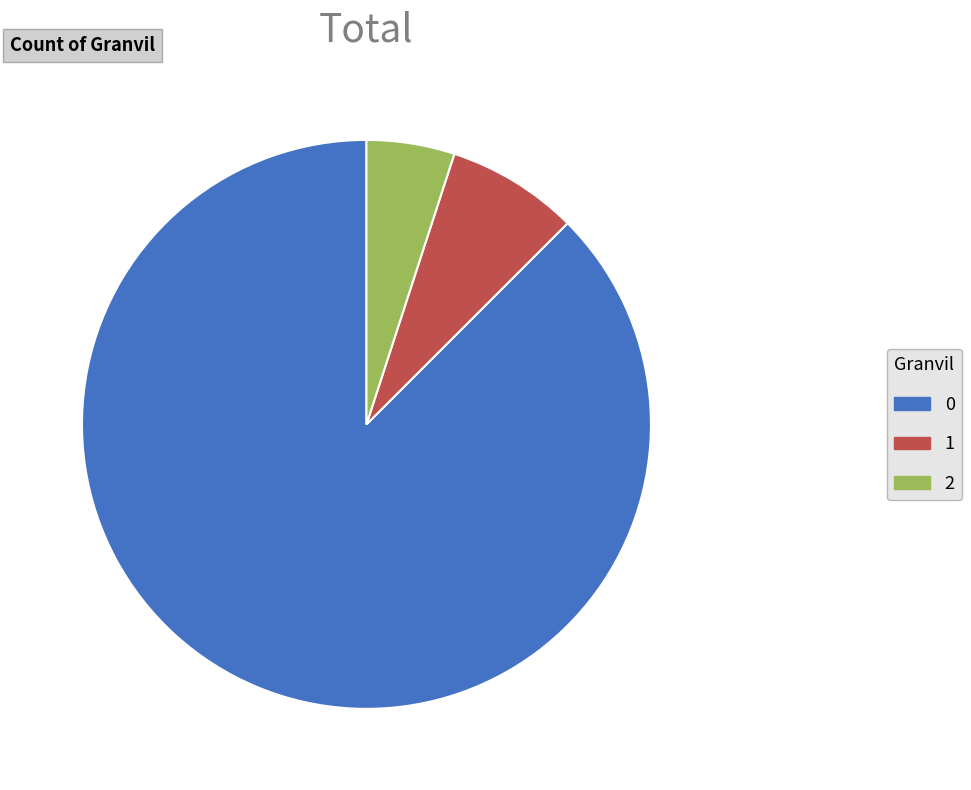

Does any single category account for the majority?

Yes